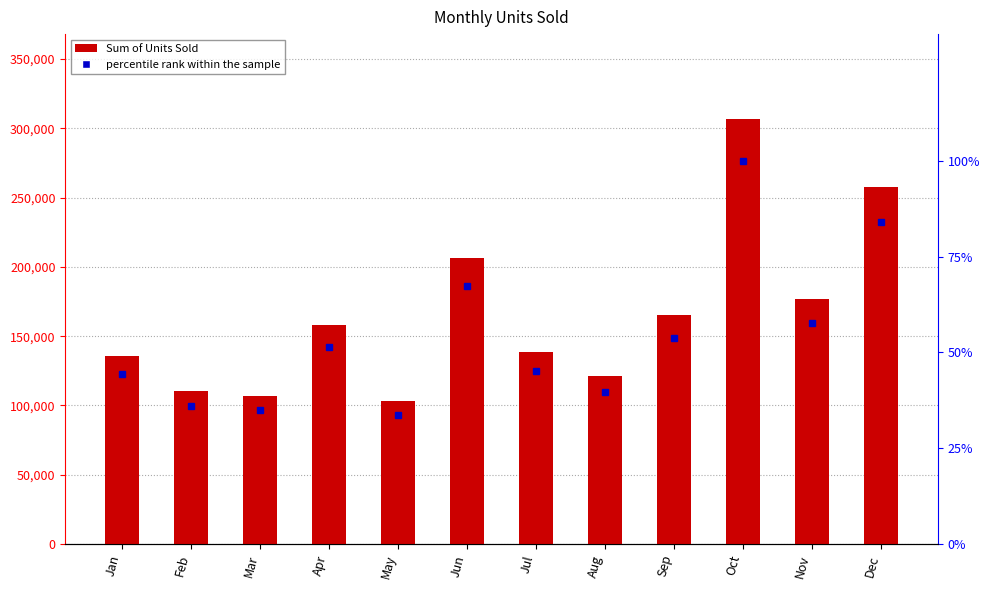

Reading left to right, what are all the values shown in this chart?

Sum of Units Sold: Jan=135682.0	Feb=110230.0	Mar=106840.0	Apr=157786.0	May=103542.0	Jun=206604.0	Jul=138710.0	Aug=121410.0	Sep=165161.0	Oct=306586.0	Nov=176781.0	Dec=257642.0
percentile rank within the sample: Jan=44.3	Feb=36.0	Mar=34.8	Apr=51.5	May=33.8	Jun=67.4	Jul=45.2	Aug=39.6	Sep=53.9	Oct=100.0	Nov=57.7	Dec=84.0